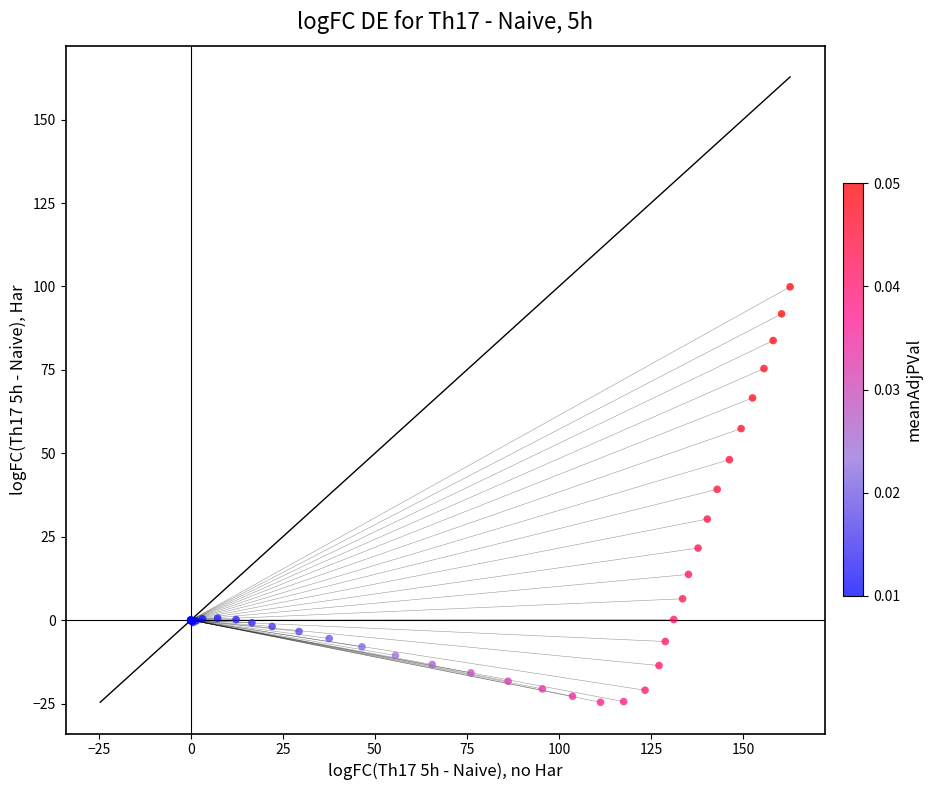

What Y value in the scatter plot is closest to 37?

39.2